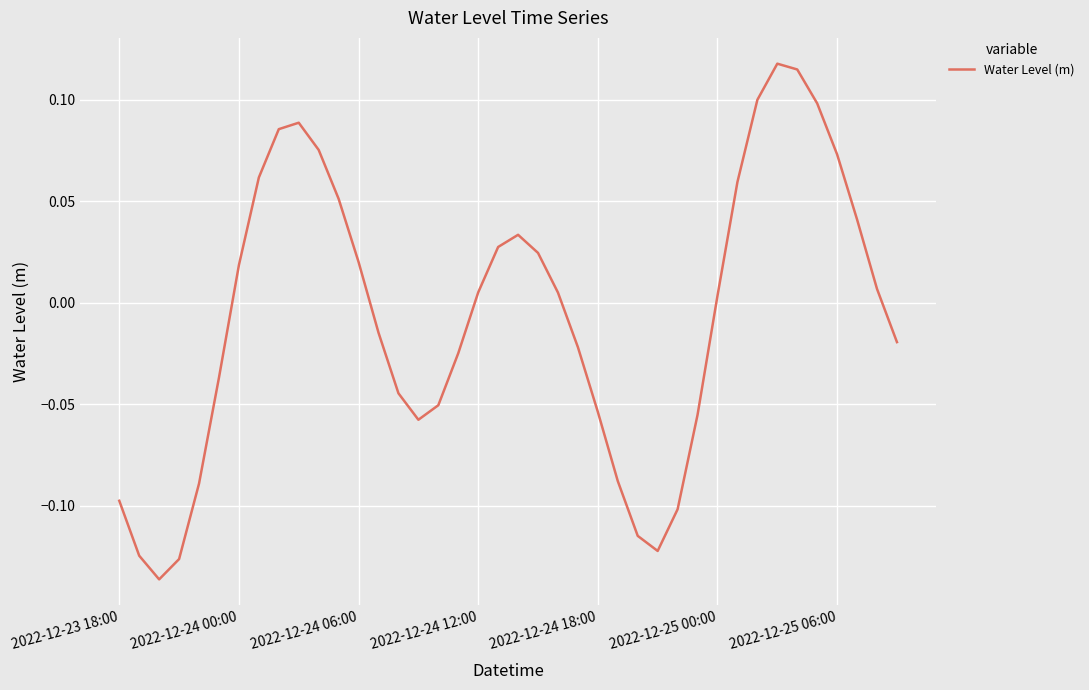

How many distinct data groups are displayed?

1